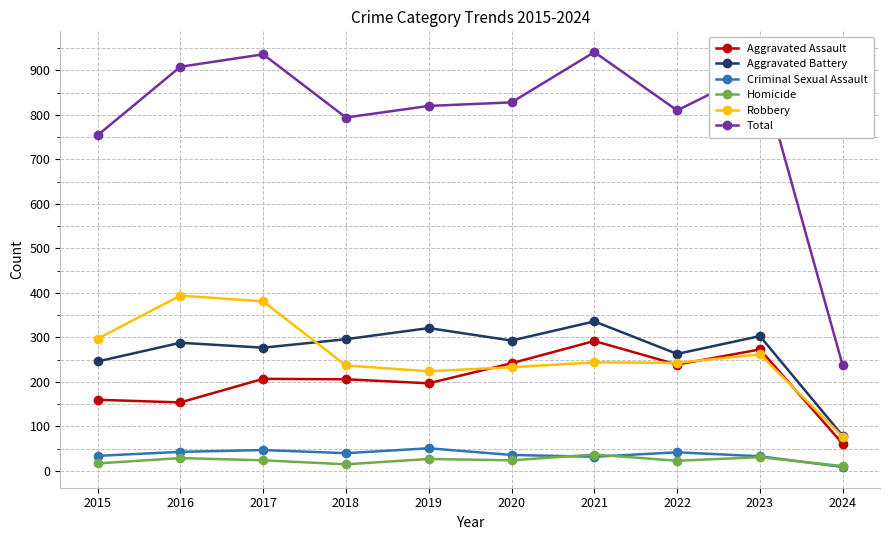

What is the total value across all series at 2020?

1656